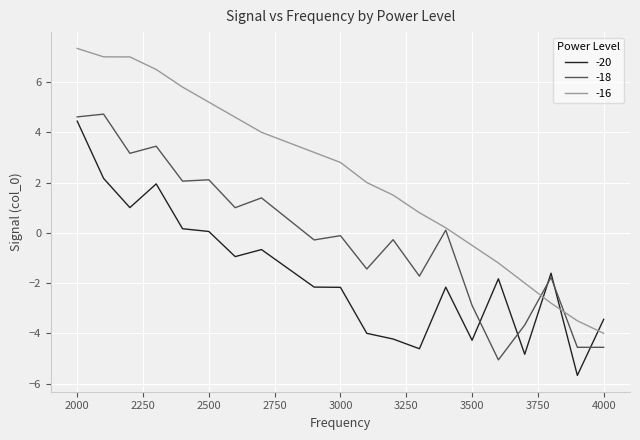

What is the minimum value for -20?

-5.7